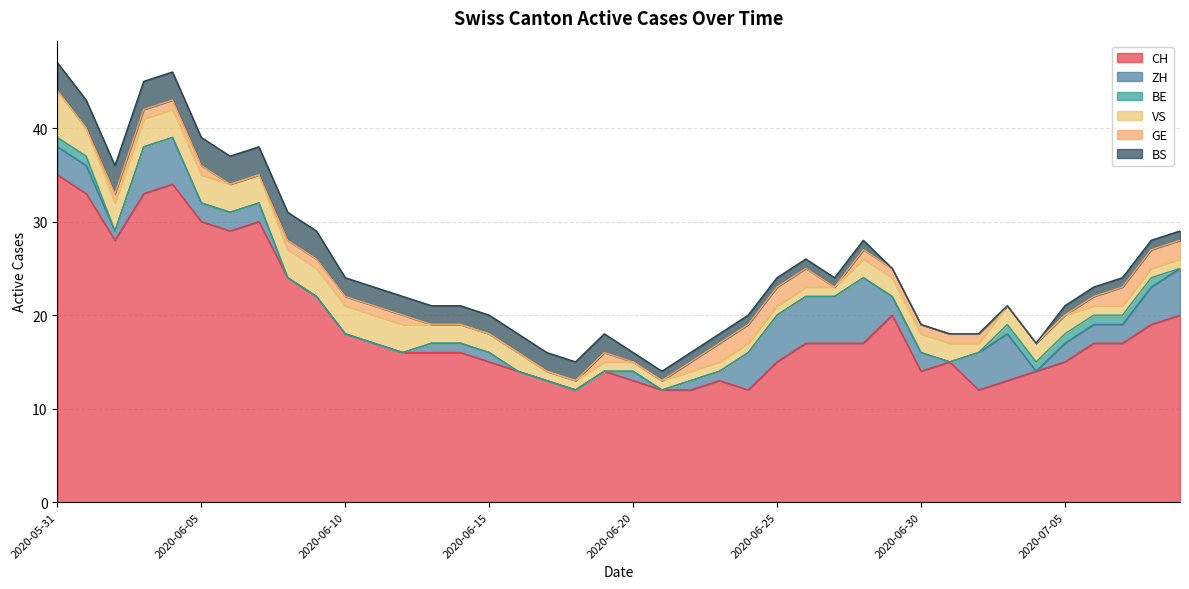

What is the maximum value for CH?

35